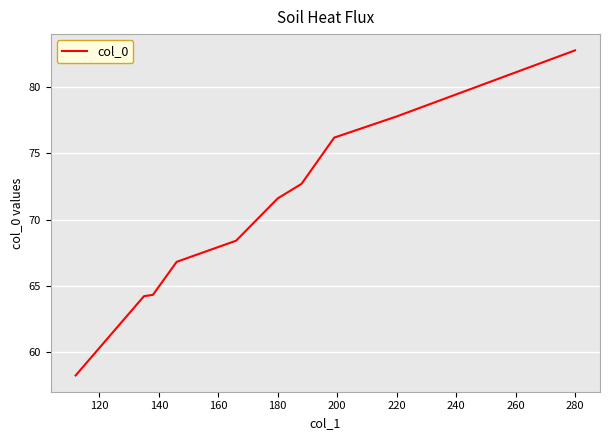

What is the maximum value shown in the chart?

82.8